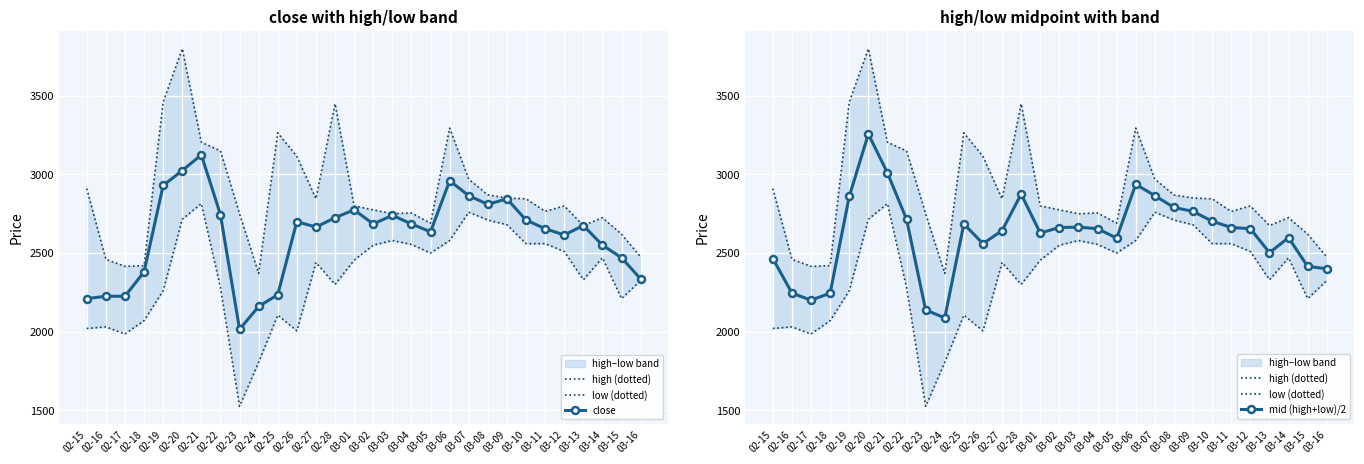

What is the value of the high (dotted) point at the 24th from the left?

2845.0